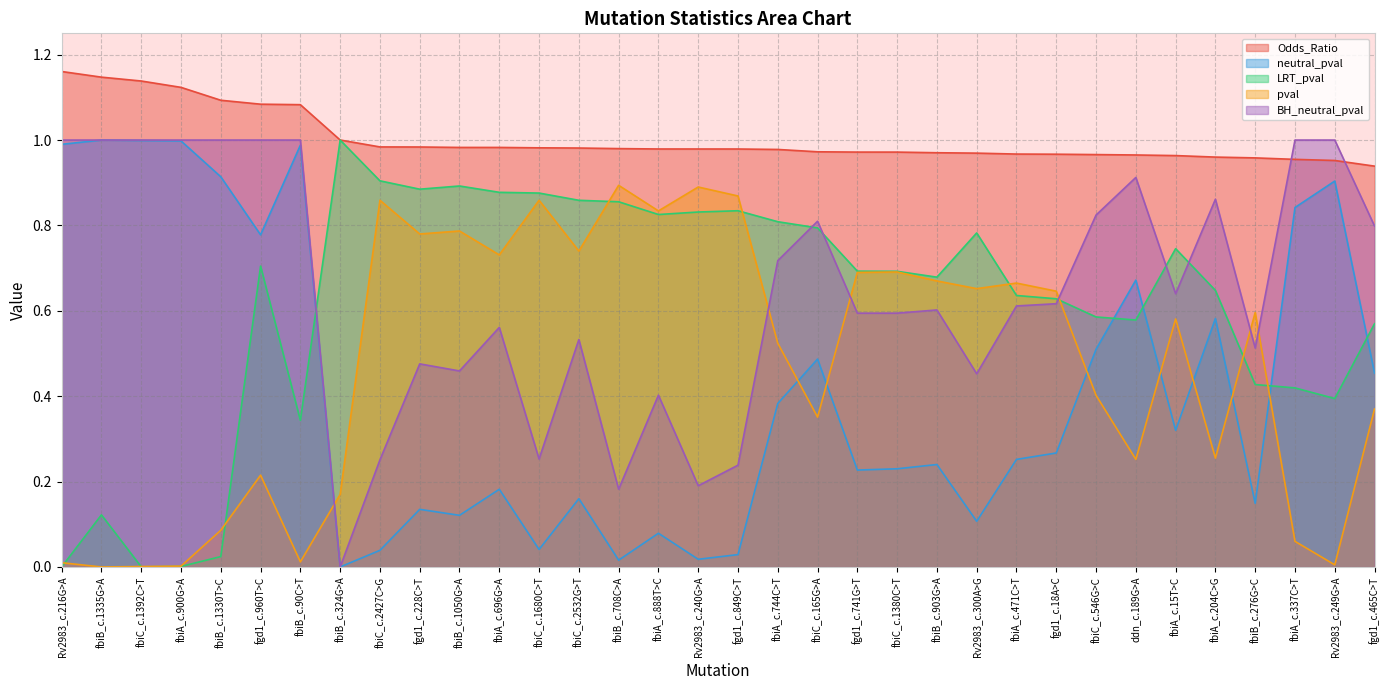

Is the value of BH_neutral_pval at fbiB_c.90C>T greater than the value of Odds_Ratio at fbiB_c.324G>A?

No